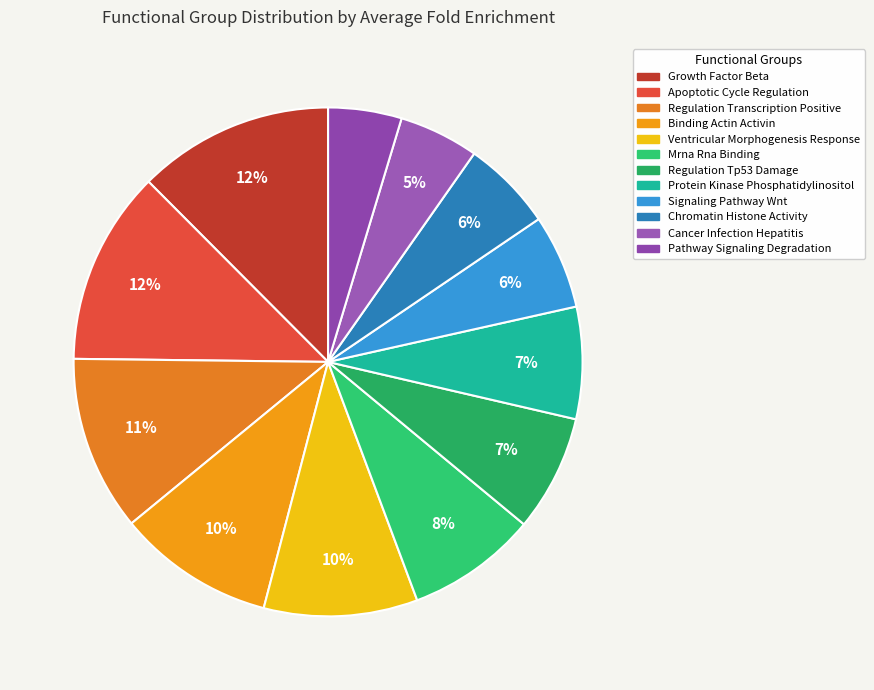

Between Protein Kinase Phosphatidylinositol and Pathway Signaling Degradation, which is larger?

Protein Kinase Phosphatidylinositol